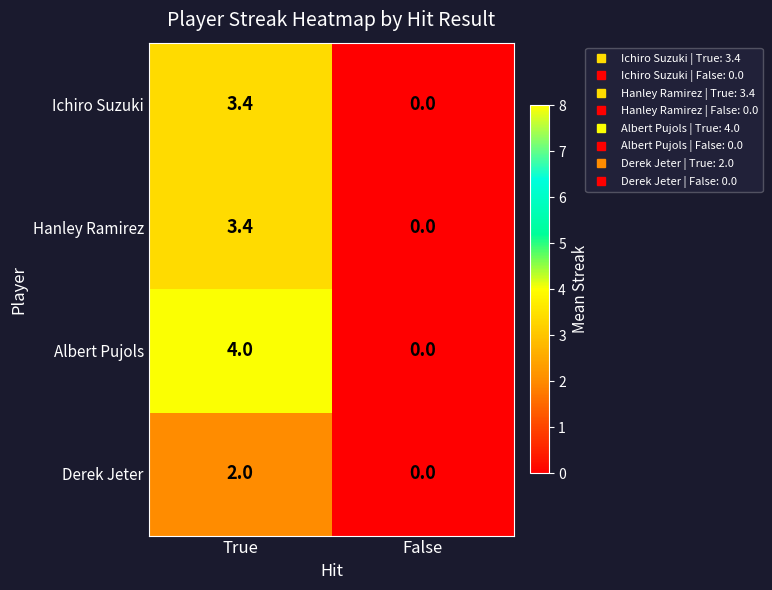

How many positive values does the Derek Jeter series have?

1